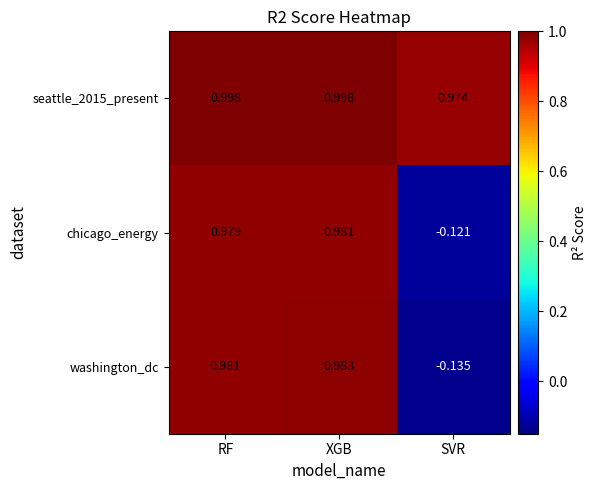

At which category is the sum across all series the highest?

XGB